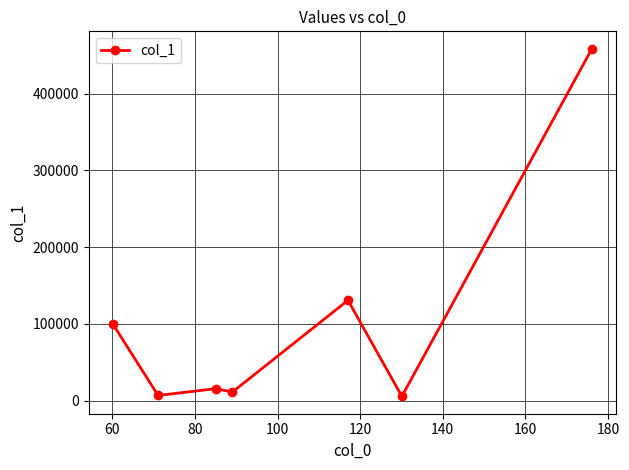

What is the average value?

104004.2